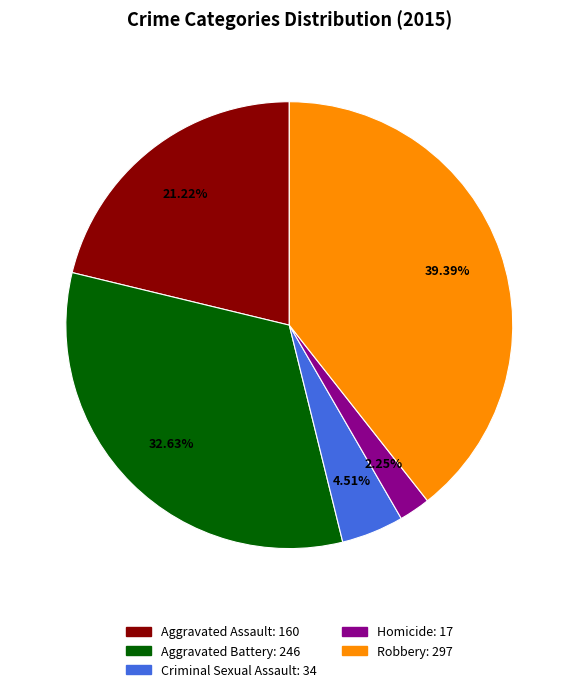

Is it true that Aggravated Battery is 33% of the pie?

True